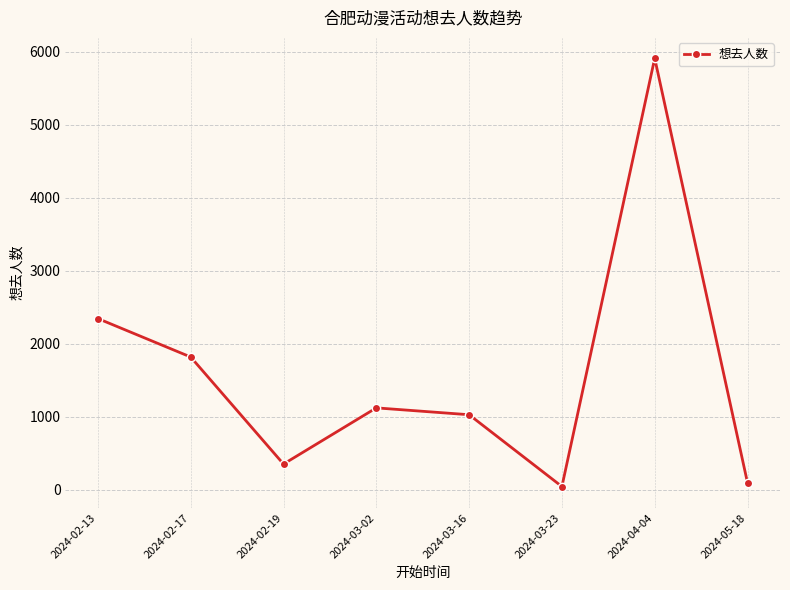

Reading left to right, transcribe all the data shown in this chart.

2024-02-13=2345	2024-02-17=1818	2024-02-19=351	2024-03-02=1121	2024-03-16=1027	2024-03-23=43	2024-04-04=5912	2024-05-18=94